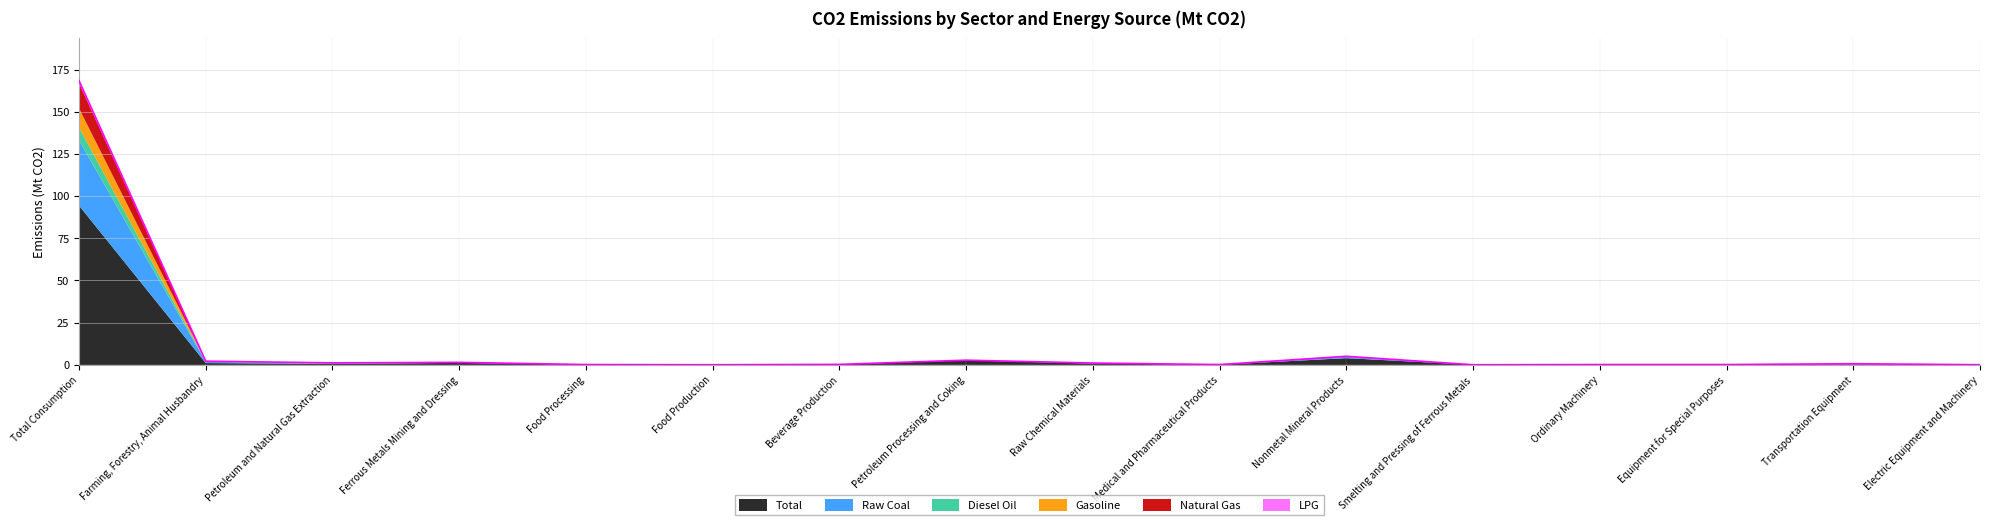

List the series in order of their peak value, highest first.

Total, Raw Coal, Natural Gas, Gasoline, Diesel Oil, LPG